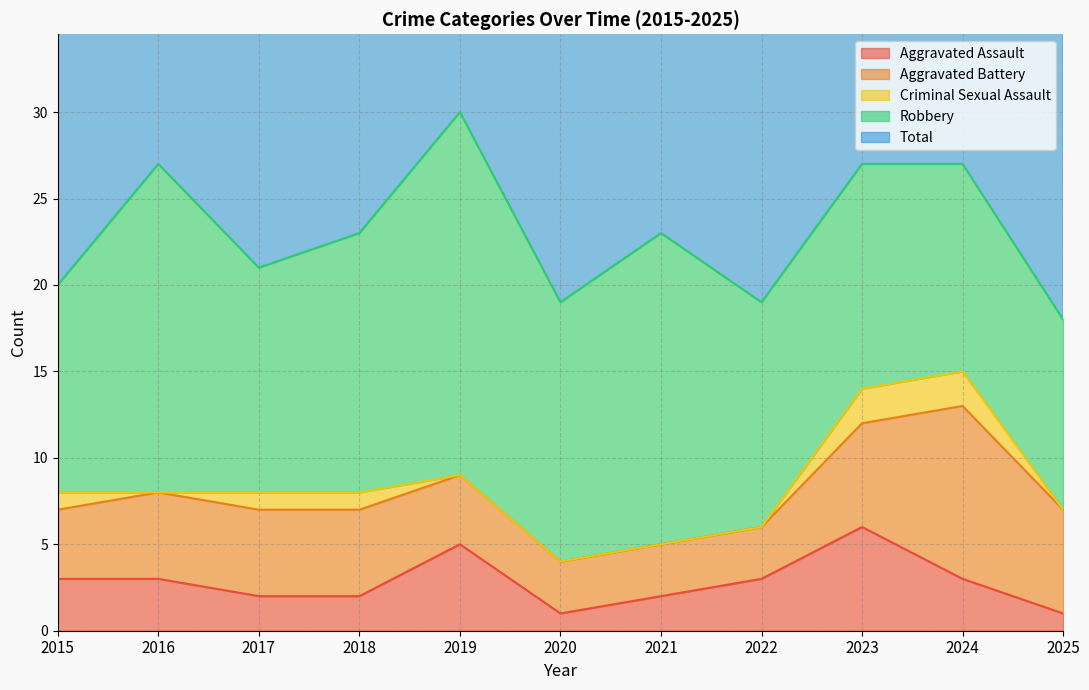

At which label does Criminal Sexual Assault reach its minimum?

2016